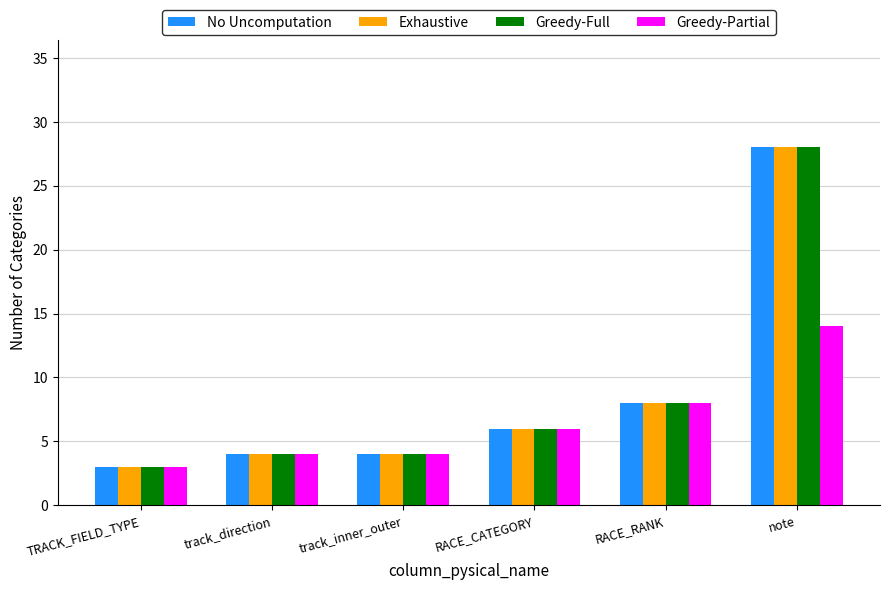

Are the bars grouped side by side (vs. stacked)?

Yes